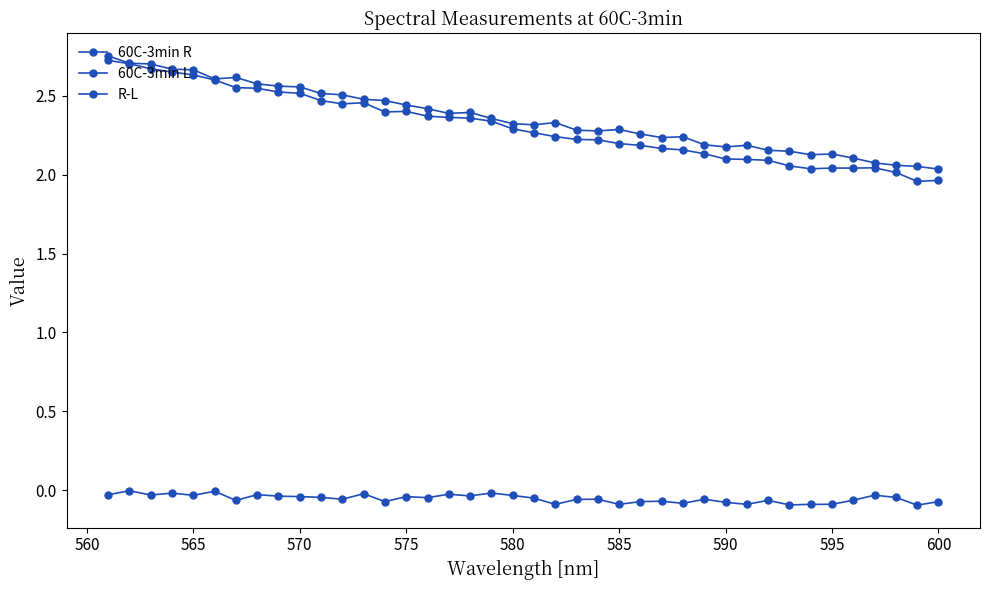

Is the value of 60C-3min R at 39 greater than the value of 60C-3min L at 580?

Yes